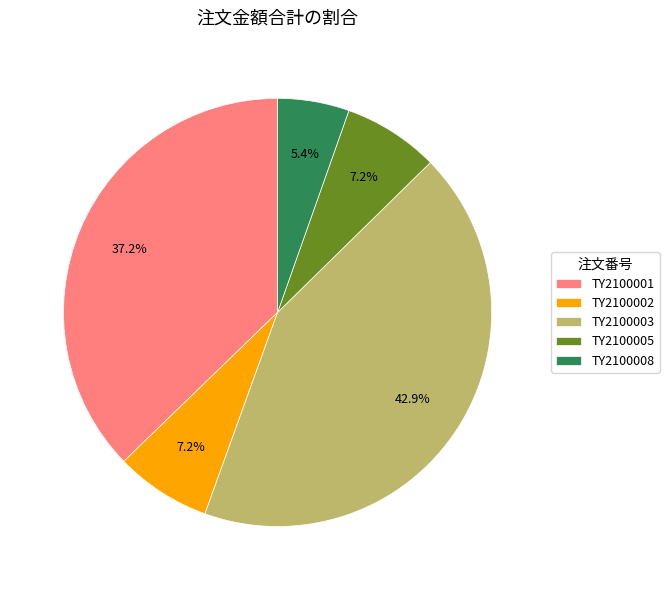

What percentage is NOT represented by TY2100001?

62.8%